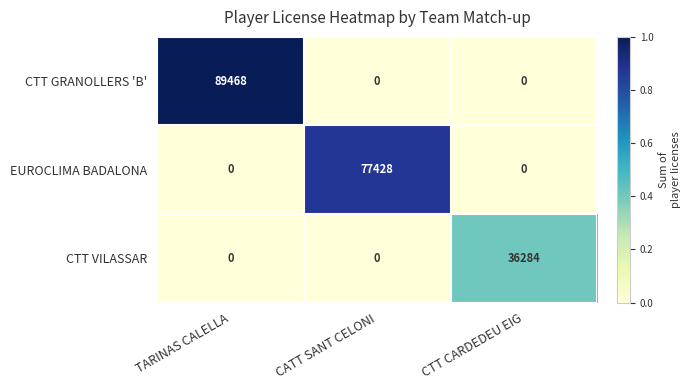

True or false: CTT GRANOLLERS 'B' has a value of 0 at CTT CARDEDEU EIG.

True